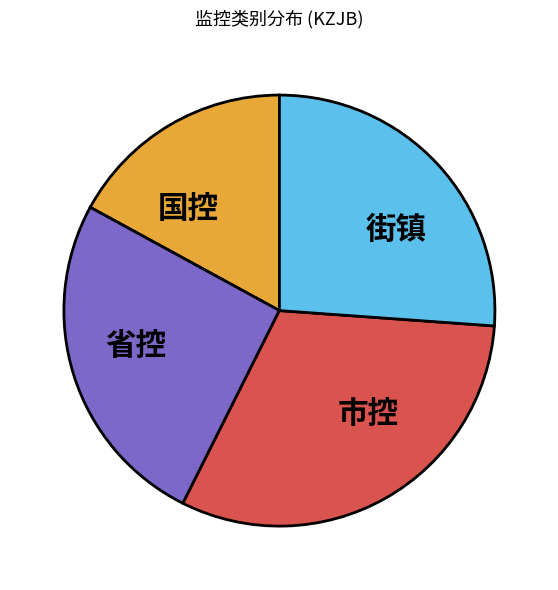

Approximately how many times larger is the value at 市控 compared to 街镇?

1.2